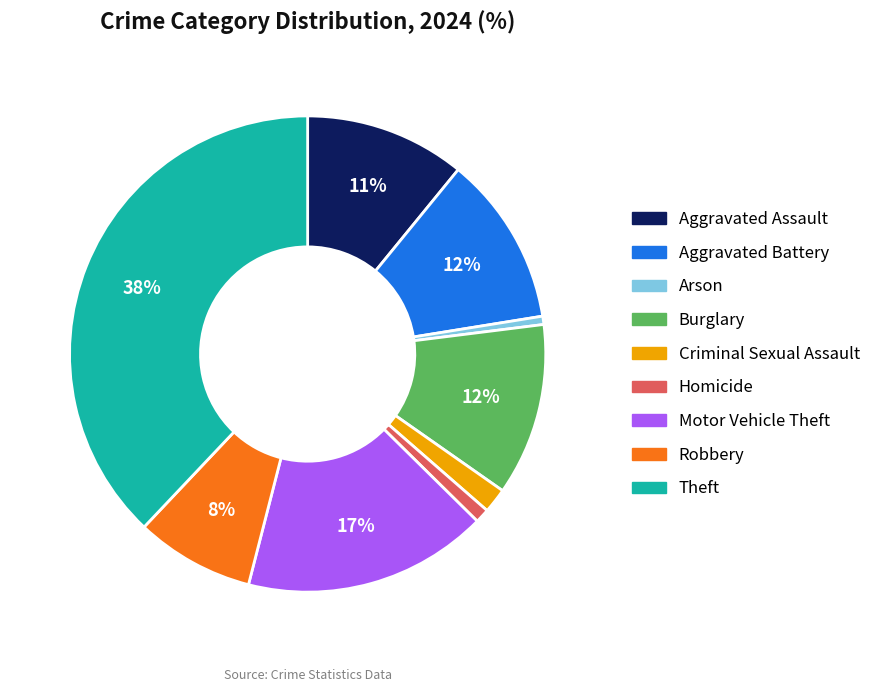

What percentage is the Homicide slice, to the nearest percent?

1%